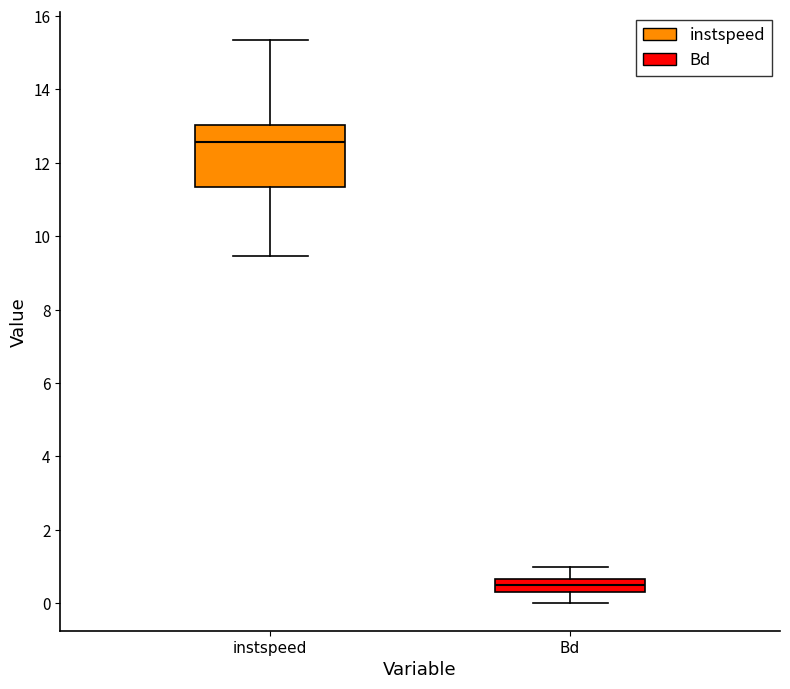

Reading left to right, transcribe this box plot: for each box, give where its median line is, the range the box spans, and where its two whiskers end, as read against the y-axis. The values are not printed on the chart, so give them approximately, as read against the axis.

instspeed: median 12.6, box 11.4 to 13.0, whiskers 9.4 to 15.4
Bd: median 0.4 (inside the box), box 0.4 to 0.6, whiskers 0.0 to 1.0